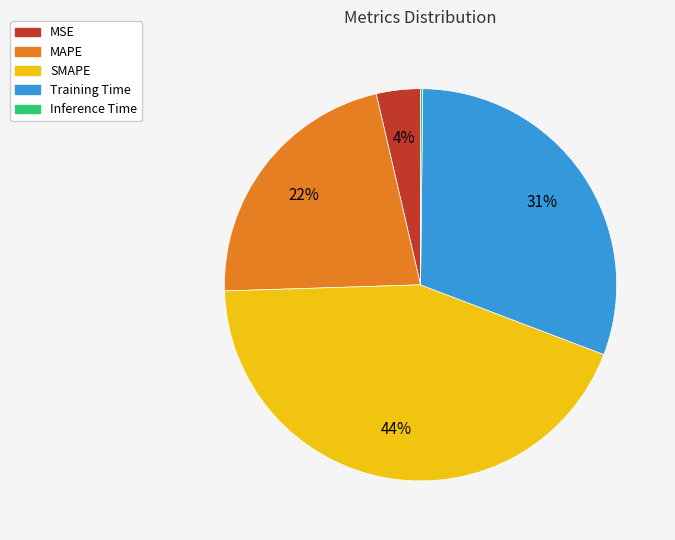

Which has a higher value, MAPE or Training Time?

Training Time